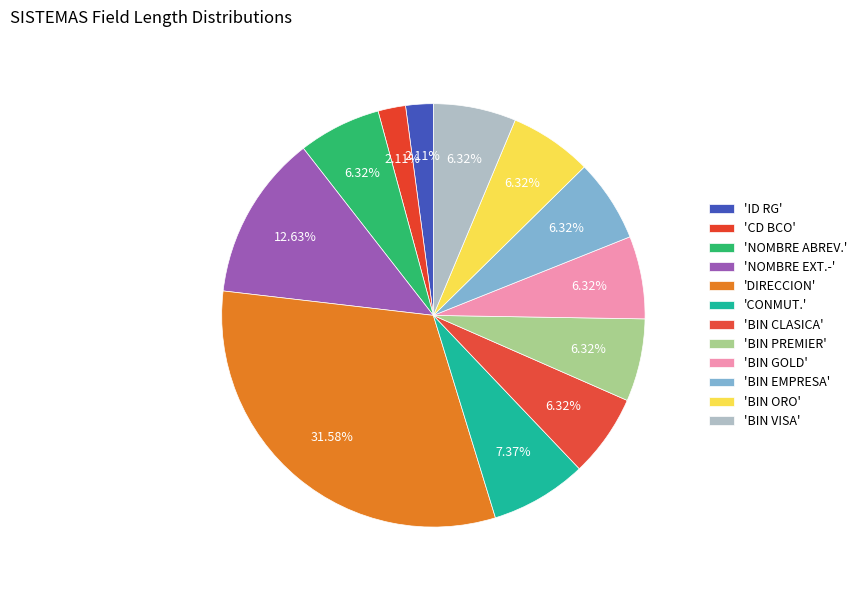

To the nearest percent, what is the average slice percentage?

8%